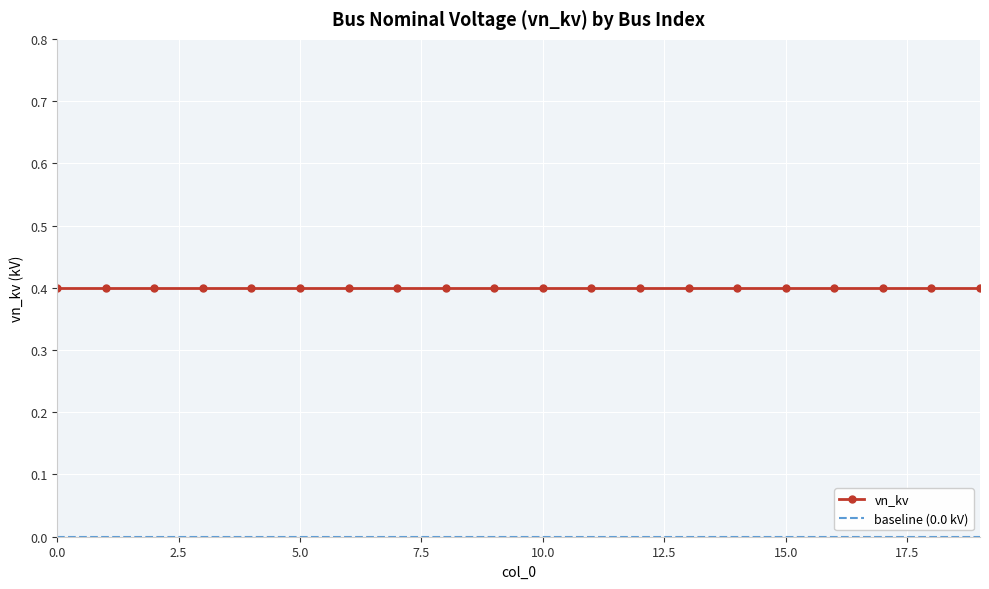

What are all the series names shown in the legend?

vn_kv, baseline (0.0 kV)